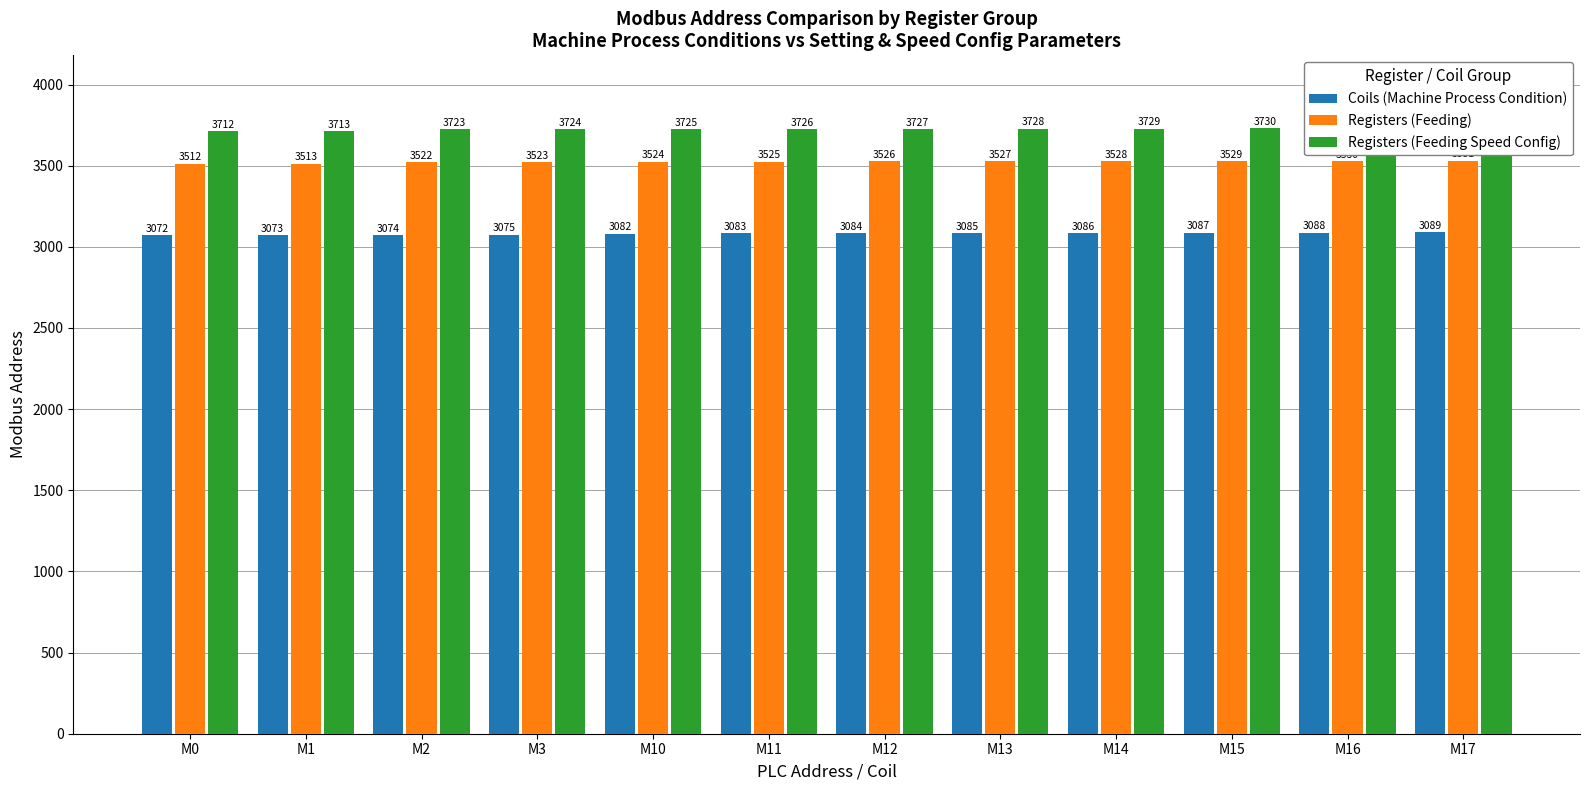

Is it true that Registers (Feeding Speed Config) equals 6213 at M13?

False